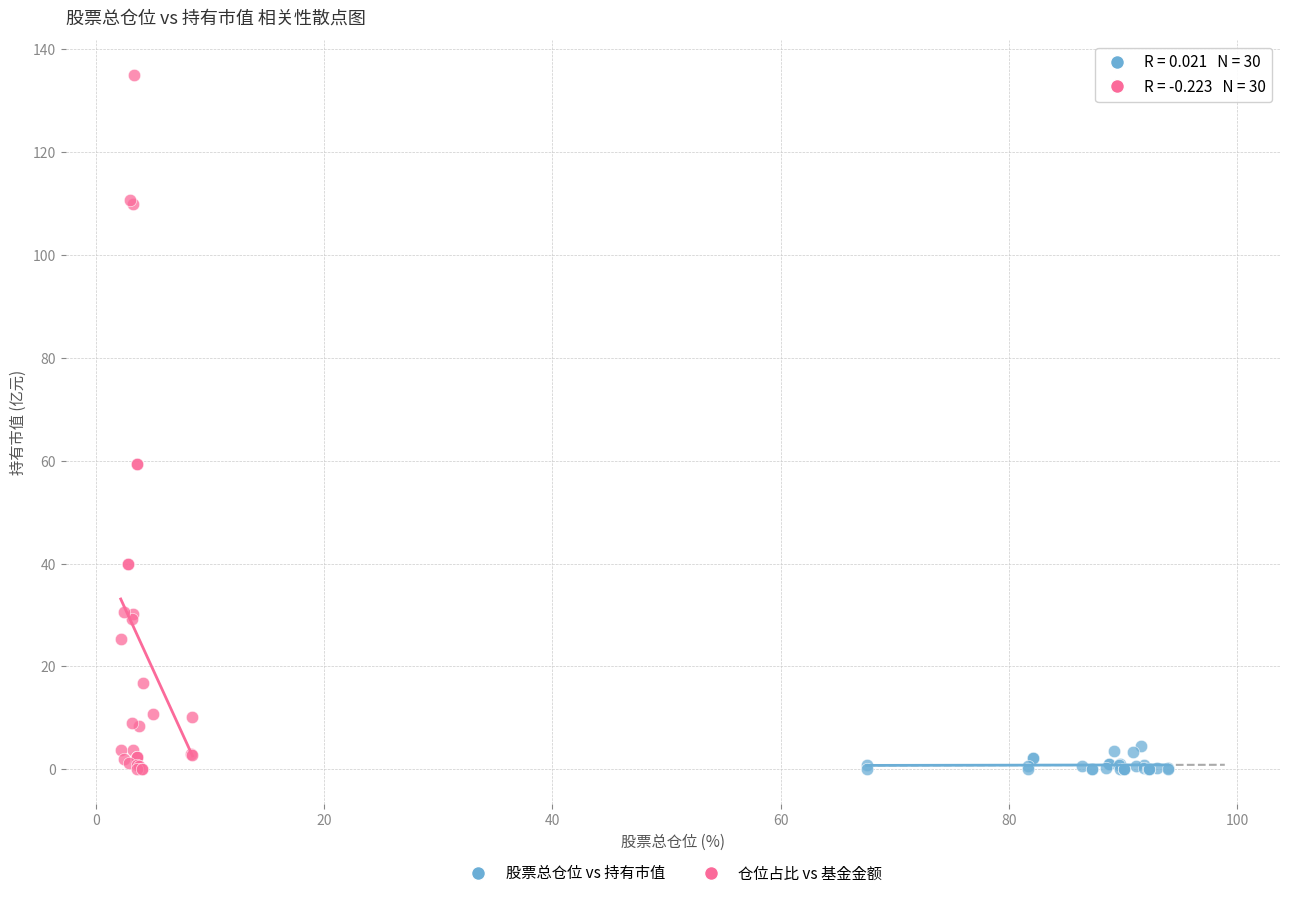

Which series has the widest spread of Y values?

仓位占比 vs 基金金额